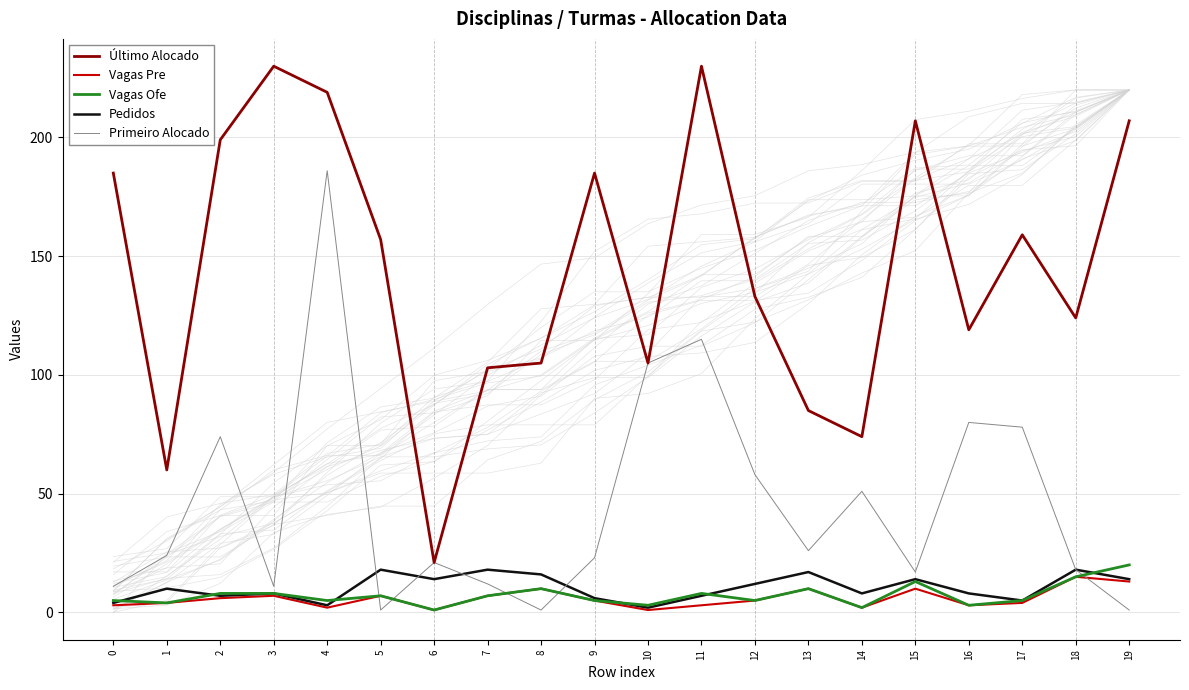

Which has a higher value, 9 or 5?

9